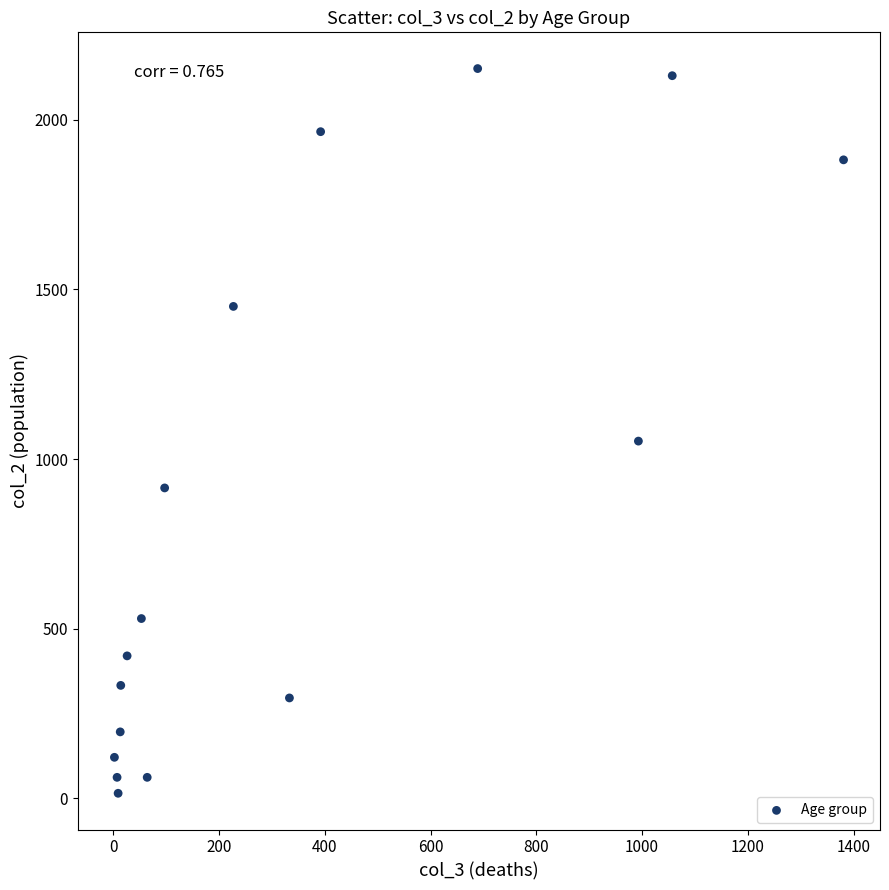

What is the range of X values (max minus min)?

1379